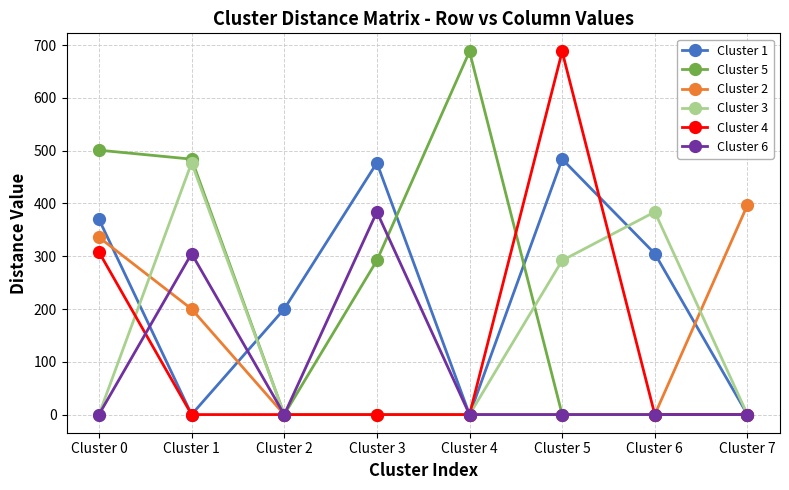

Count the Cluster 4 values in the range 0 to 308.

7